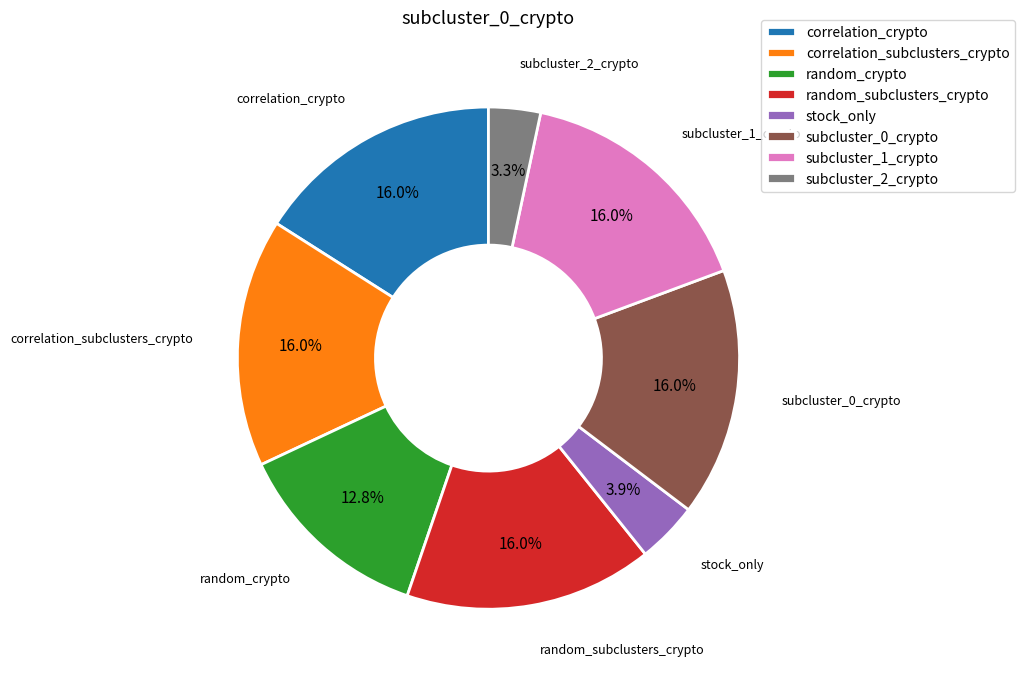

What portion of the pie excludes subcluster_2_crypto?

96.7%